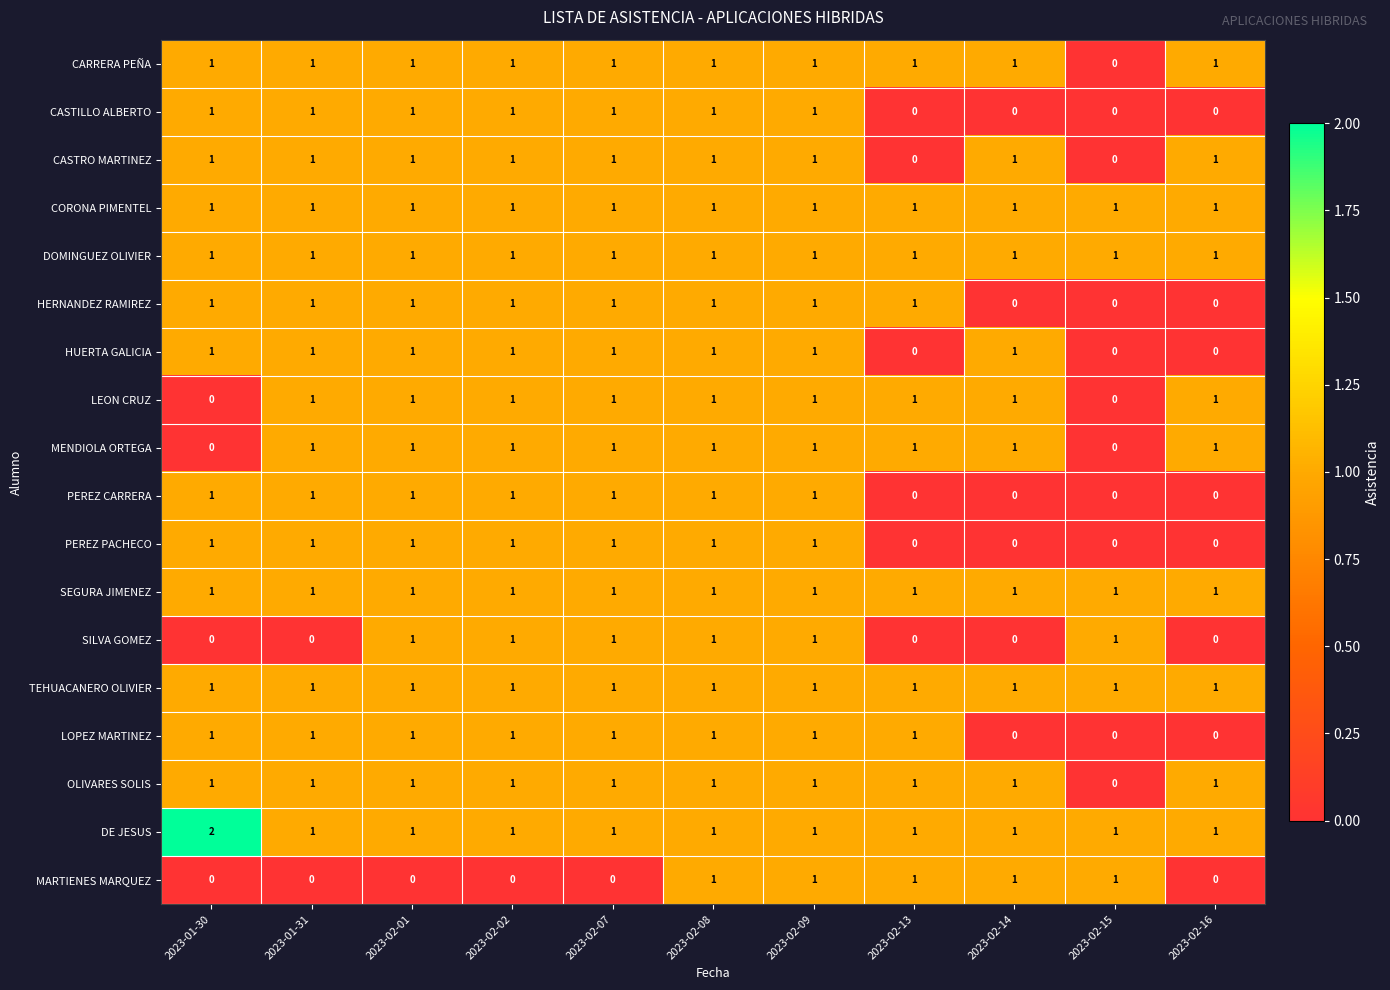

The PEREZ PACHECO series shows 0 at 2023-02-16. True or false?

True